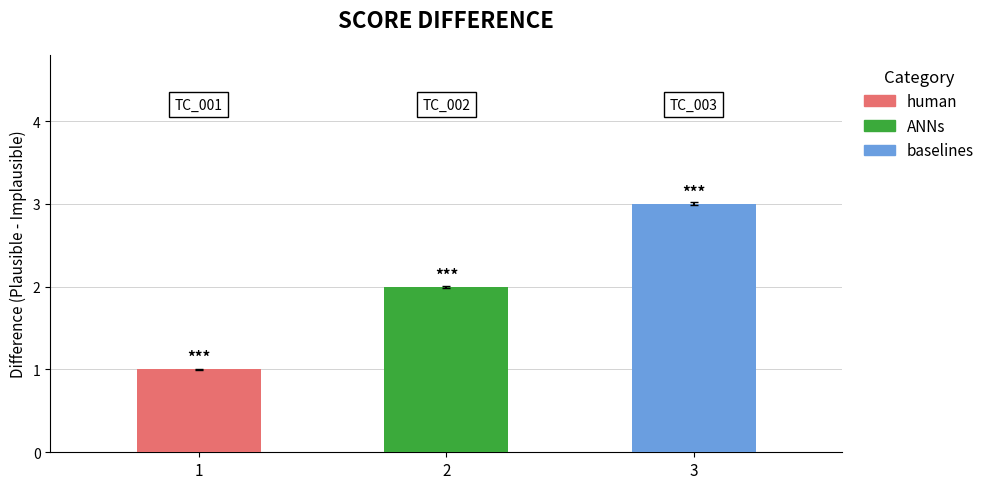

What is the difference between the maximum and minimum values?

2